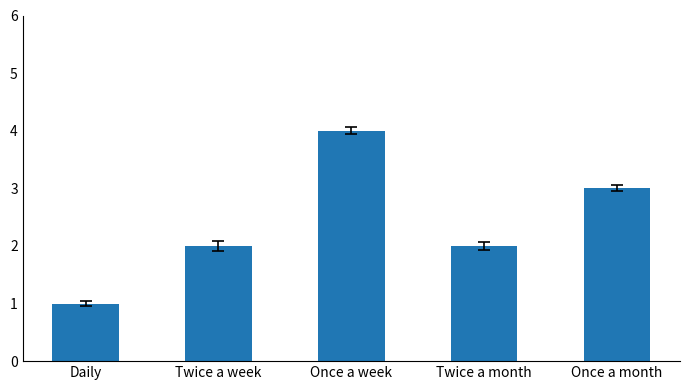

What is the label of the 5th bar from the left?

Once a month